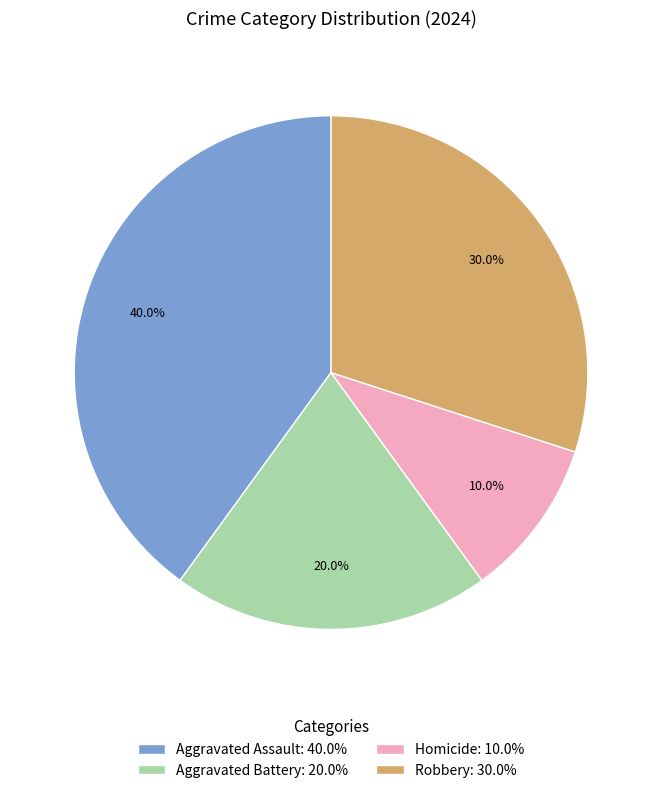

Approximately how many times larger is the value at Homicide compared to Robbery?

0.3